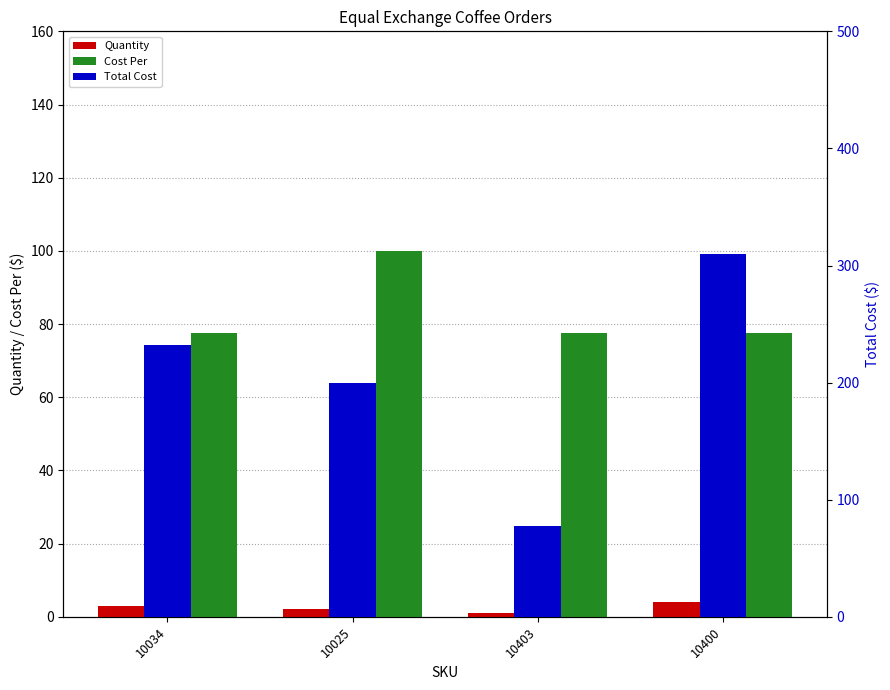

How many bars are there in total?

12